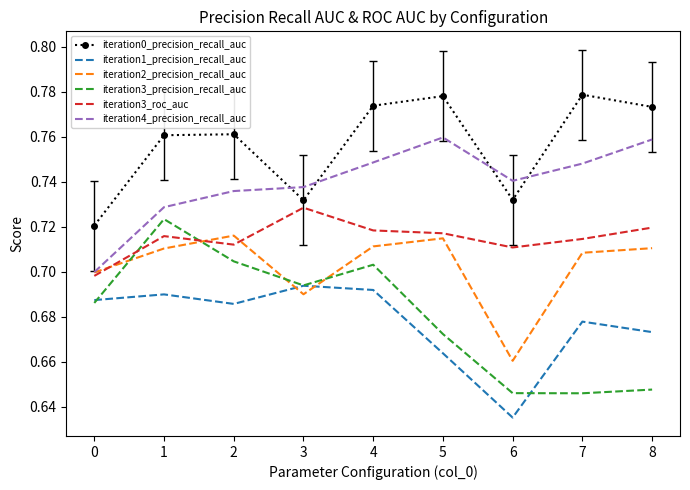

The value of iteration0_precision_recall_auc at 6 is 0.3. True or false?

False